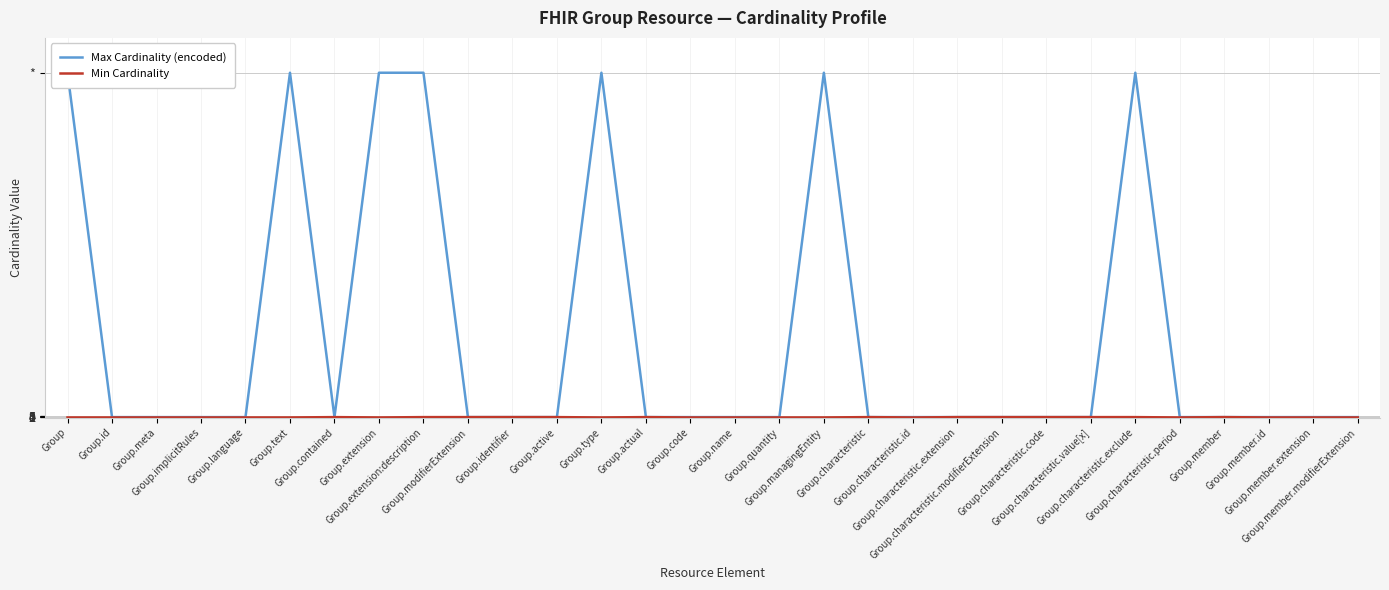

At which category is the sum across all series the highest?

Group.extension:description